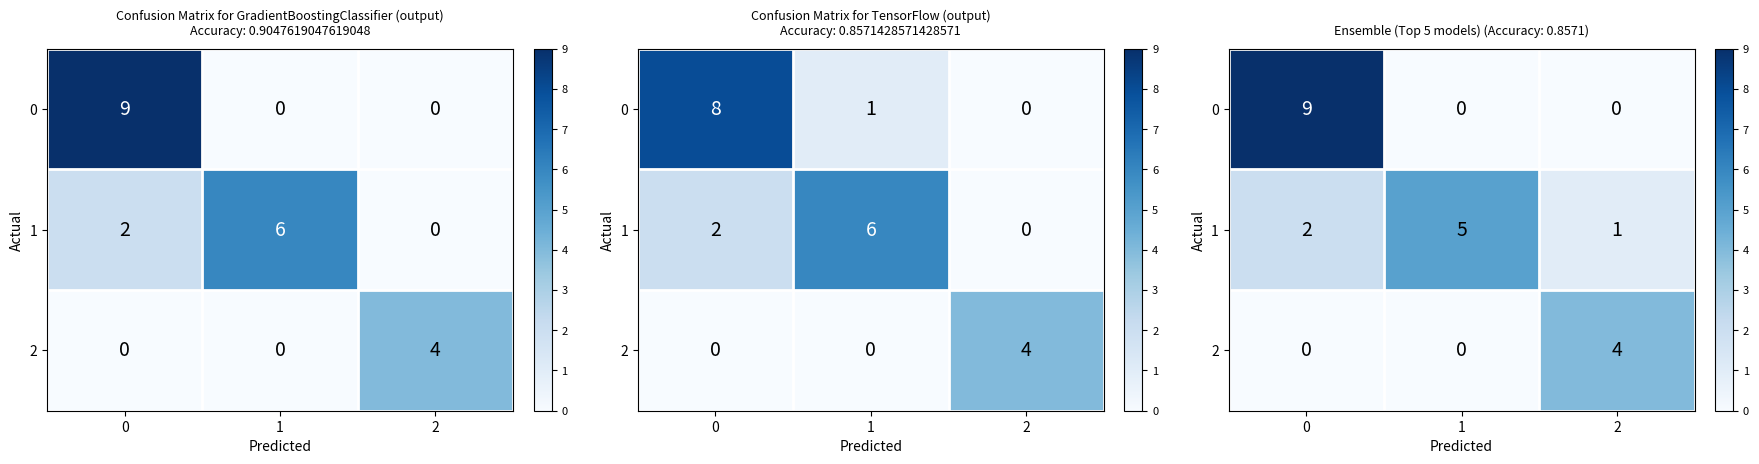

Is the value of 0 at 2 greater than the value of 1 at 1?

No